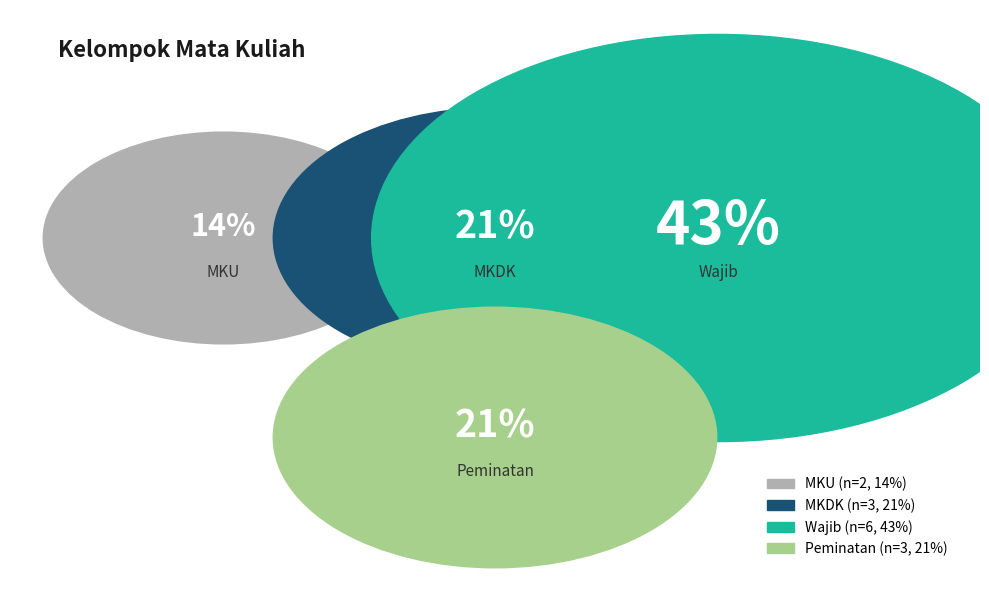

Approximately how many times larger is the value at MKDK compared to Wajib?

0.5